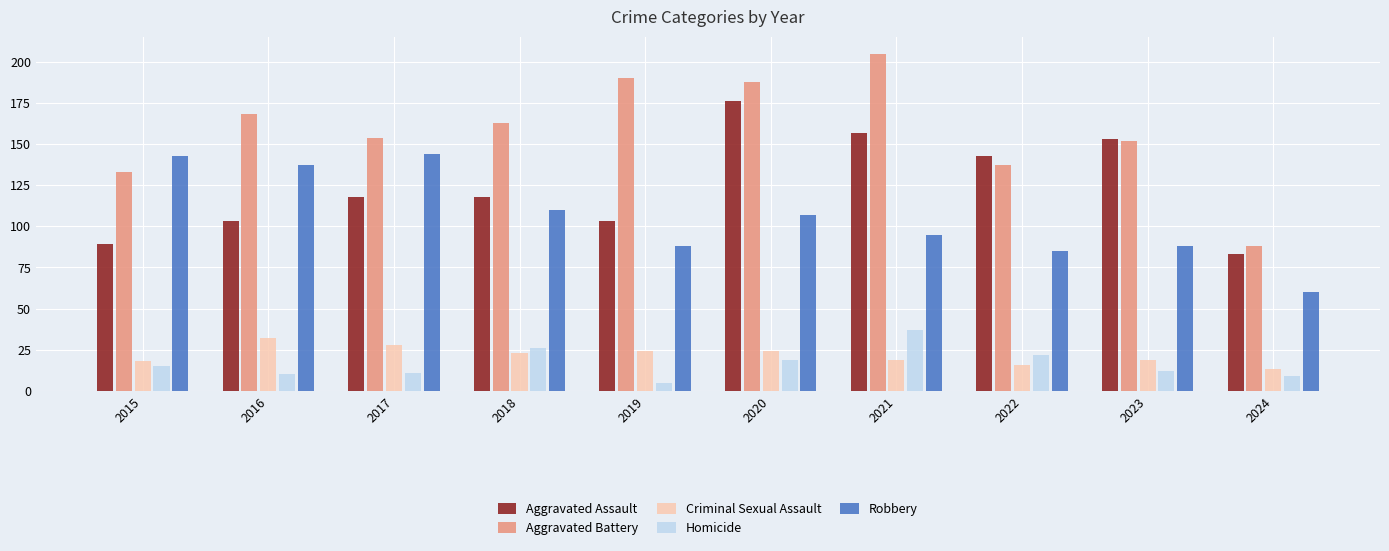

What is the greatest value displayed?

205